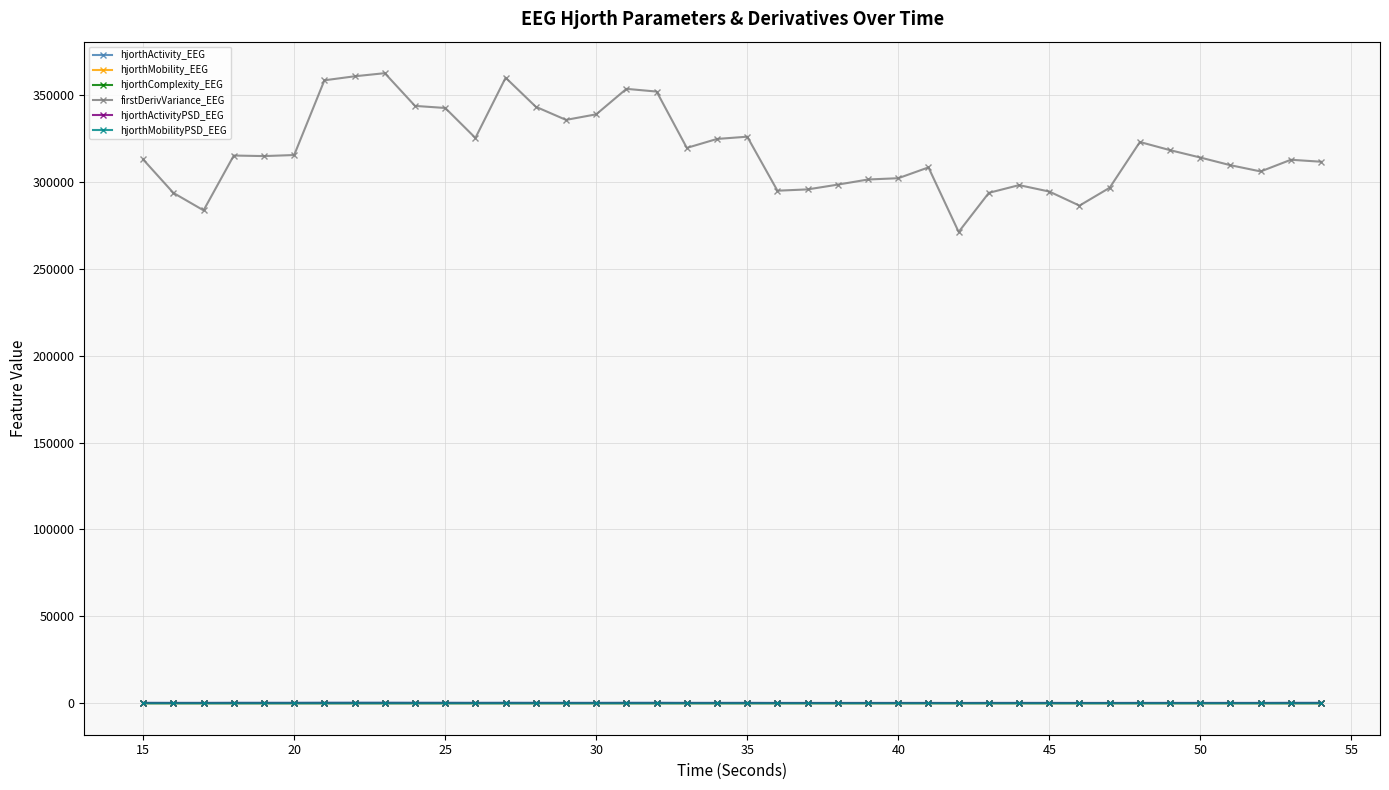

What are all the series names shown in the legend?

hjorthActivity_EEG, hjorthMobility_EEG, hjorthComplexity_EEG, firstDerivVariance_EEG, hjorthActivityPSD_EEG, hjorthMobilityPSD_EEG